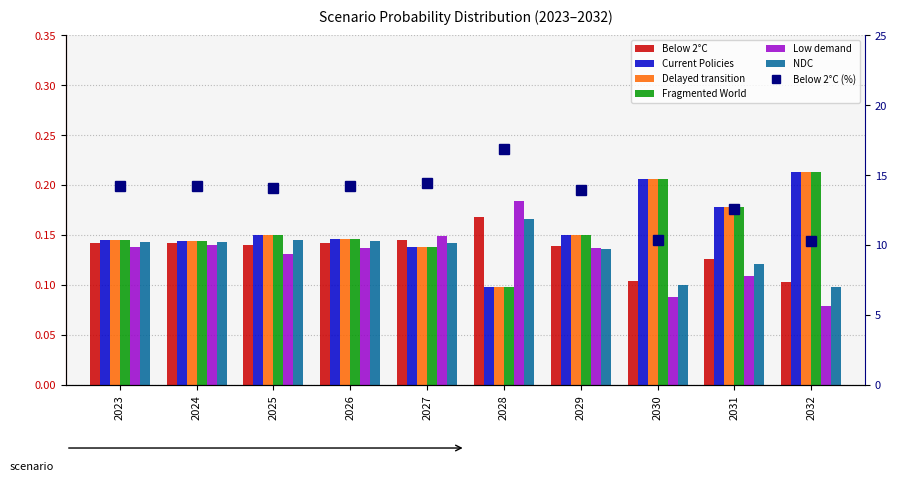

Reading left to right, what are all the values shown in this chart?

Below 2°C: 2023=14.2	2024=14.3	2025=14.1	2026=14.2	2027=14.5	2028=16.9	2029=13.9	2030=10.4	2031=12.6	2032=10.3
Current Policies: 2023=0.1	2024=0.1	2025=0.2	2026=0.1	2027=0.1	2028=0.1	2029=0.1	2030=0.2	2031=0.2	2032=0.2
Delayed transition: 2023=0.1	2024=0.1	2025=0.2	2026=0.1	2027=0.1	2028=0.1	2029=0.1	2030=0.2	2031=0.2	2032=0.2
Fragmented World: 2023=0.1	2024=0.1	2025=0.2	2026=0.1	2027=0.1	2028=0.1	2029=0.1	2030=0.2	2031=0.2	2032=0.2
Low demand: 2023=0.1	2024=0.1	2025=0.1	2026=0.1	2027=0.1	2028=0.2	2029=0.1	2030=0.1	2031=0.1	2032=0.1
NDC: 2023=0.1	2024=0.1	2025=0.1	2026=0.1	2027=0.1	2028=0.2	2029=0.1	2030=0.1	2031=0.1	2032=0.1